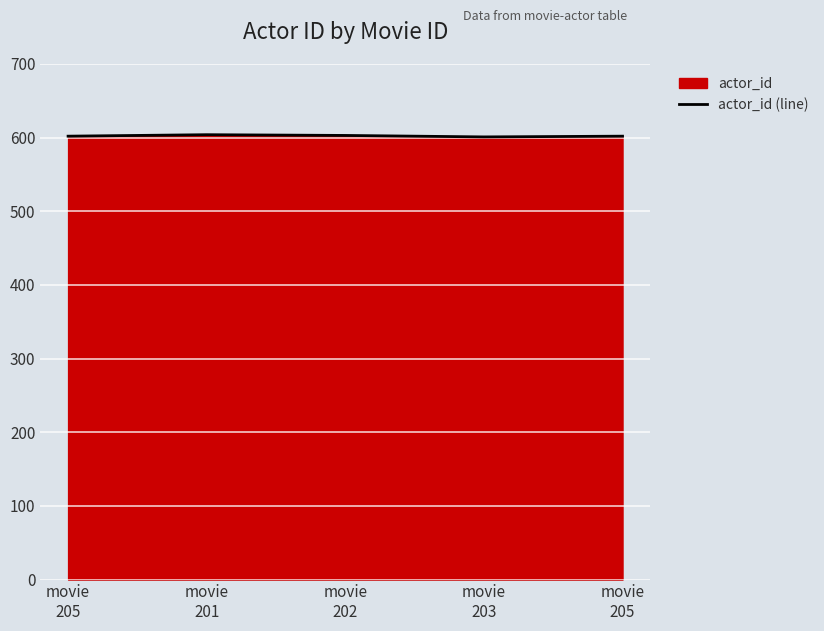

How many interior local valleys (lower than both neighbors) does the data have?

1